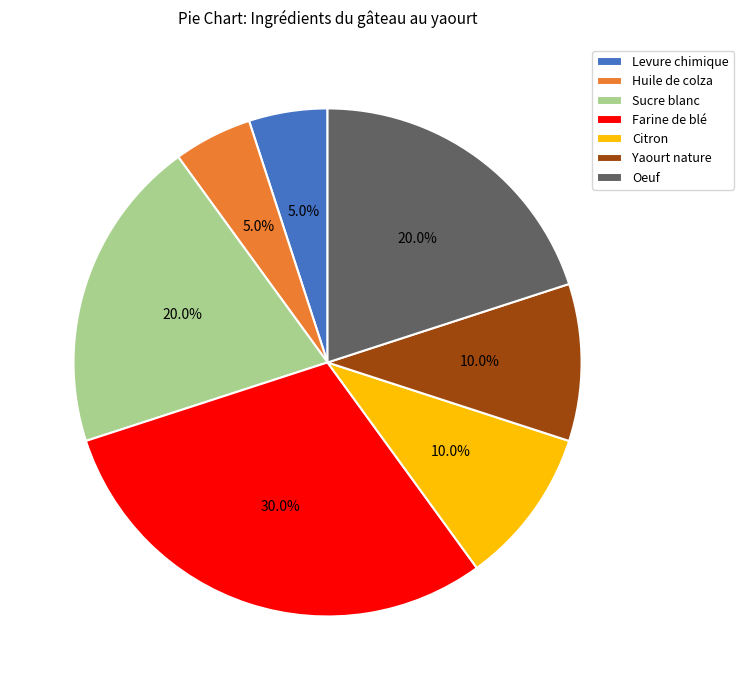

Which category has the biggest portion of the pie?

Farine de blé